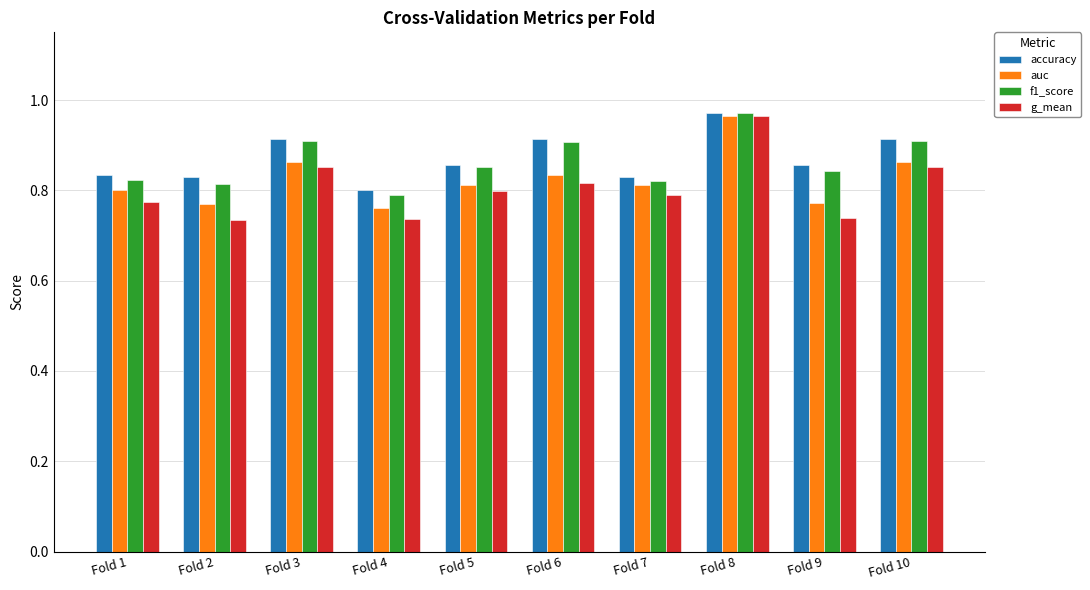

How many g_mean values are between 0 and 1?

10